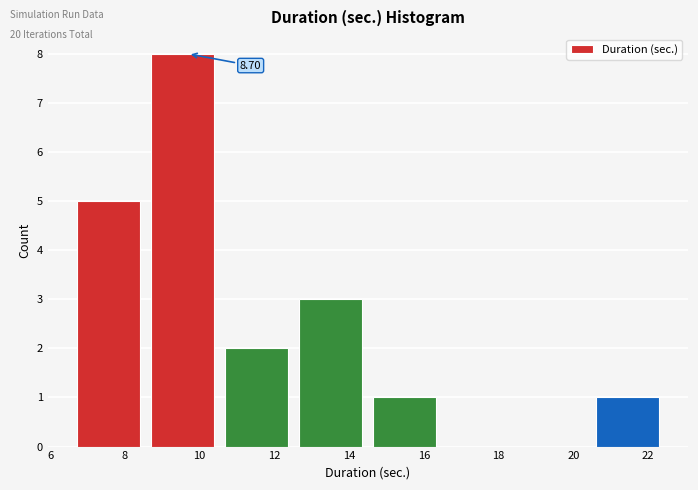

Which range on the x-axis has the tallest bar?

8.6 to 10.6